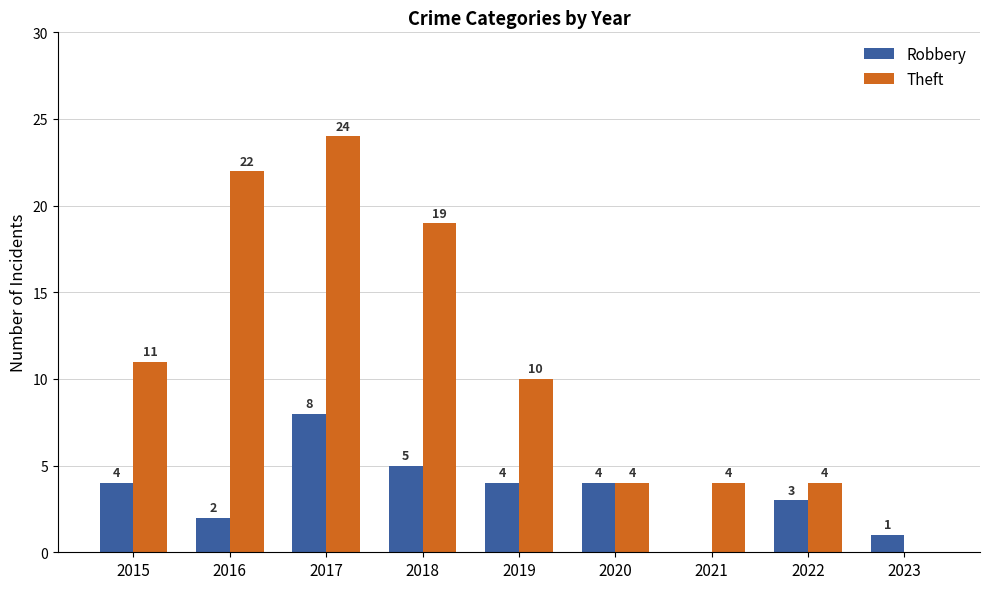

Which series has the widest spread of values?

Theft